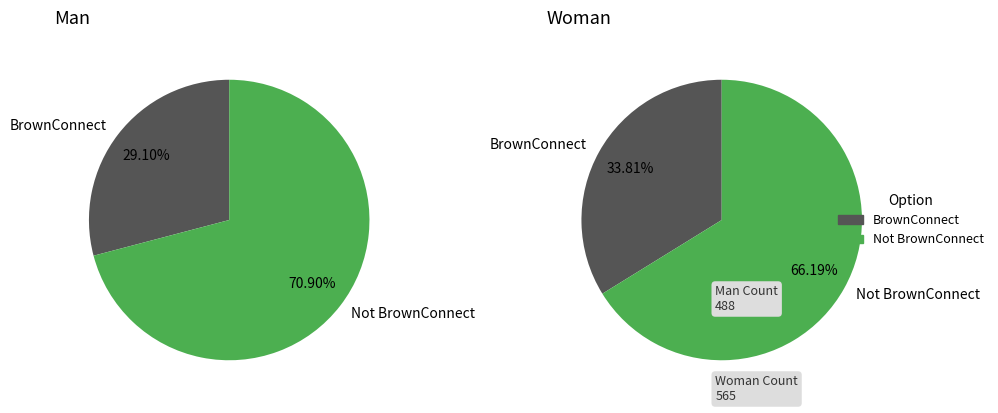

Do Not BrownConnect and BrownConnect together represent more than half of the pie?

Yes